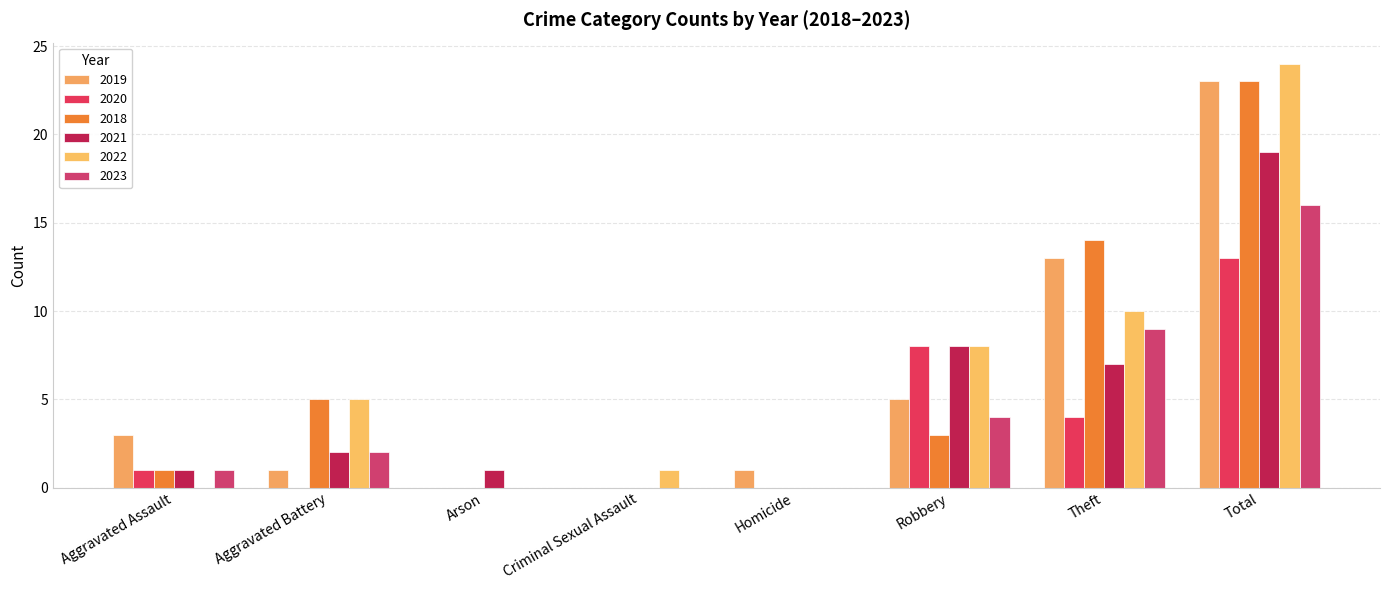

What is the difference between the highest and lowest values at Aggravated Assault?

3